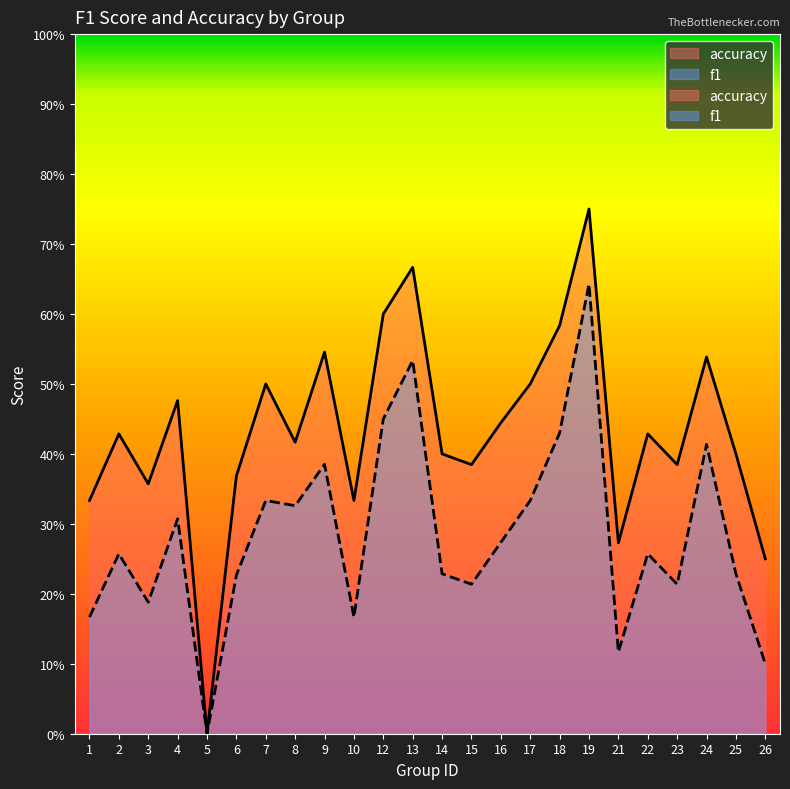

Which series has the largest range (max minus min)?

accuracy